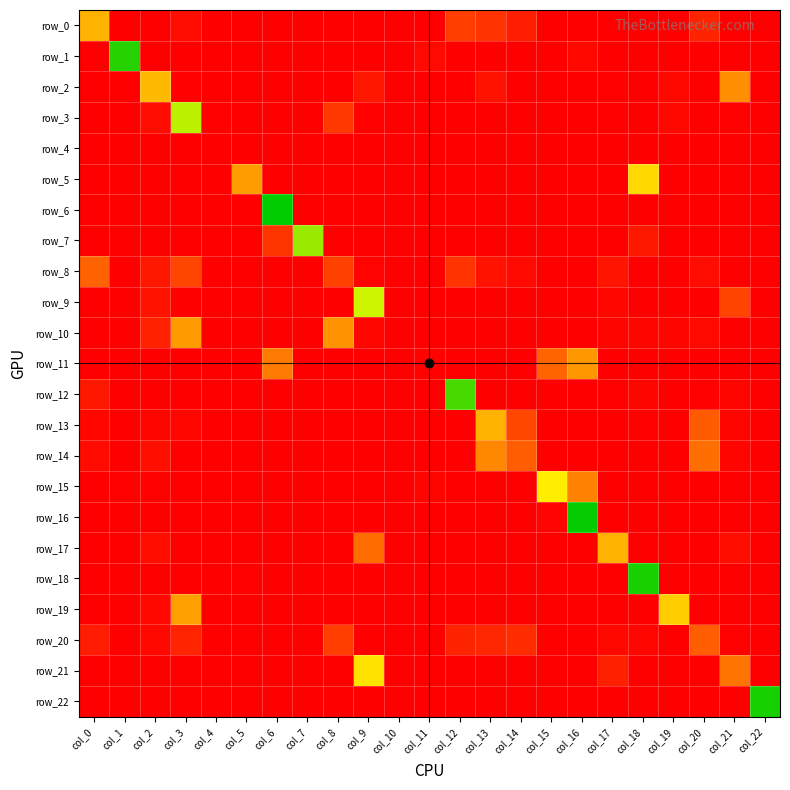

What is the total value across all series at col_5?

1066